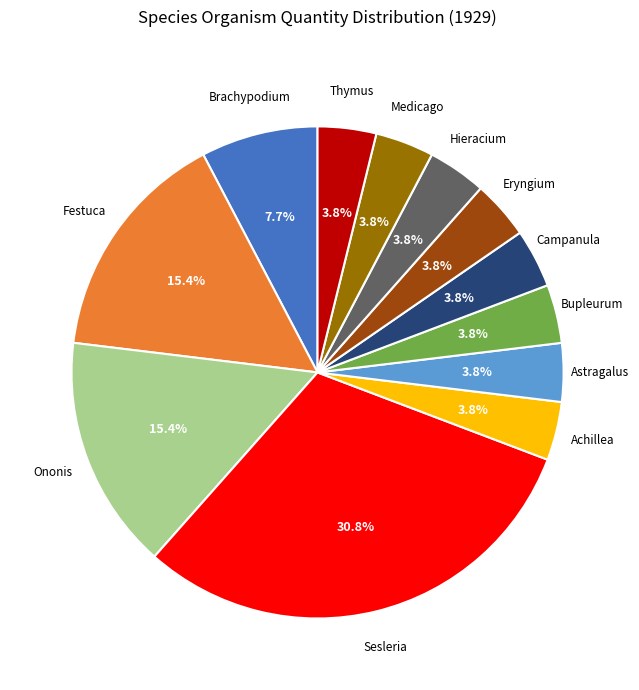

To the nearest percent, what is the average slice percentage?

8%